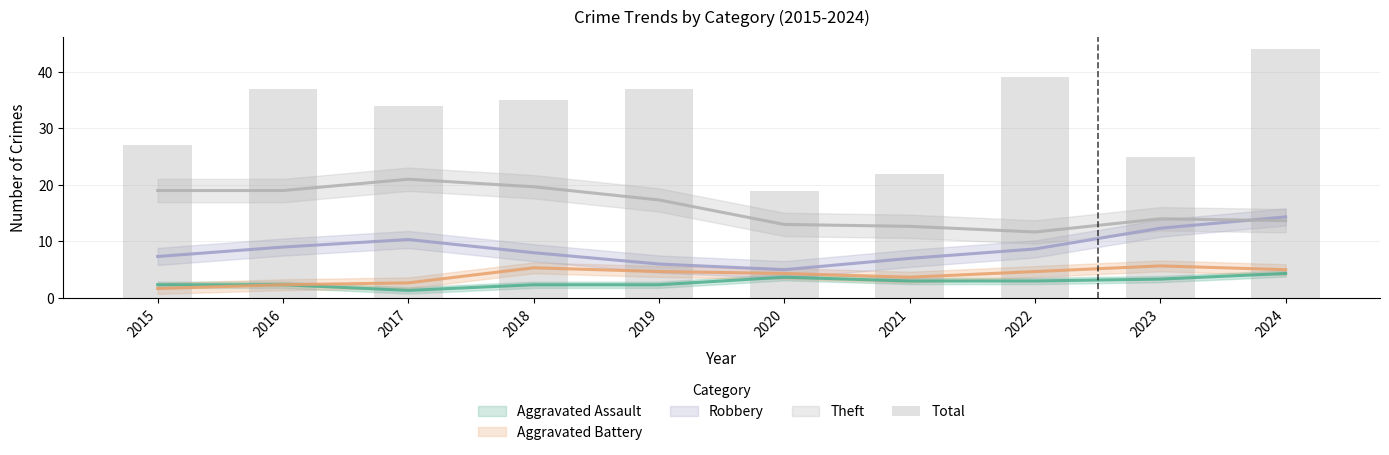

Reading right to left, extract all data points from this chart.

2024=44	2023=25	2022=39	2021=22	2020=19	2019=37	2018=35	2017=34	2016=37	2015=27